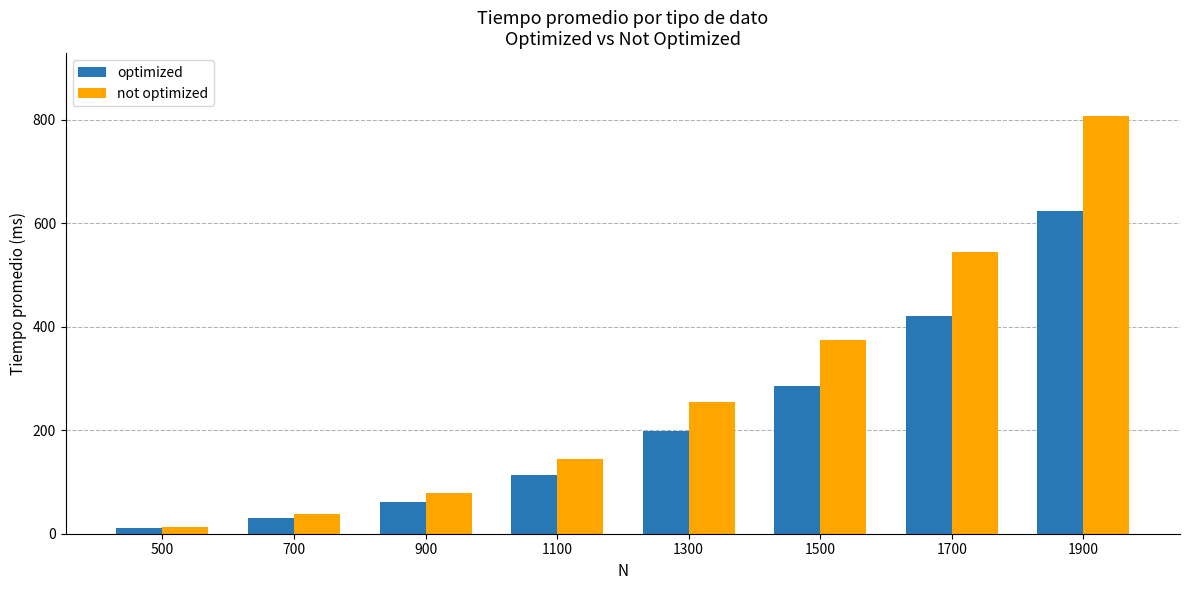

Where does the optimized series first go above 198?

1300